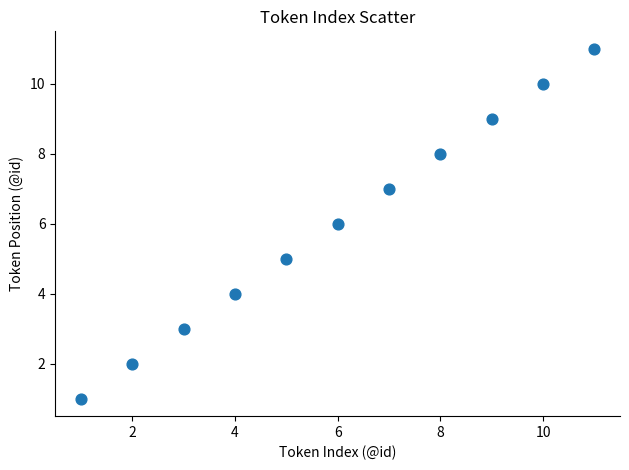

What is the range of X values (max minus min)?

10